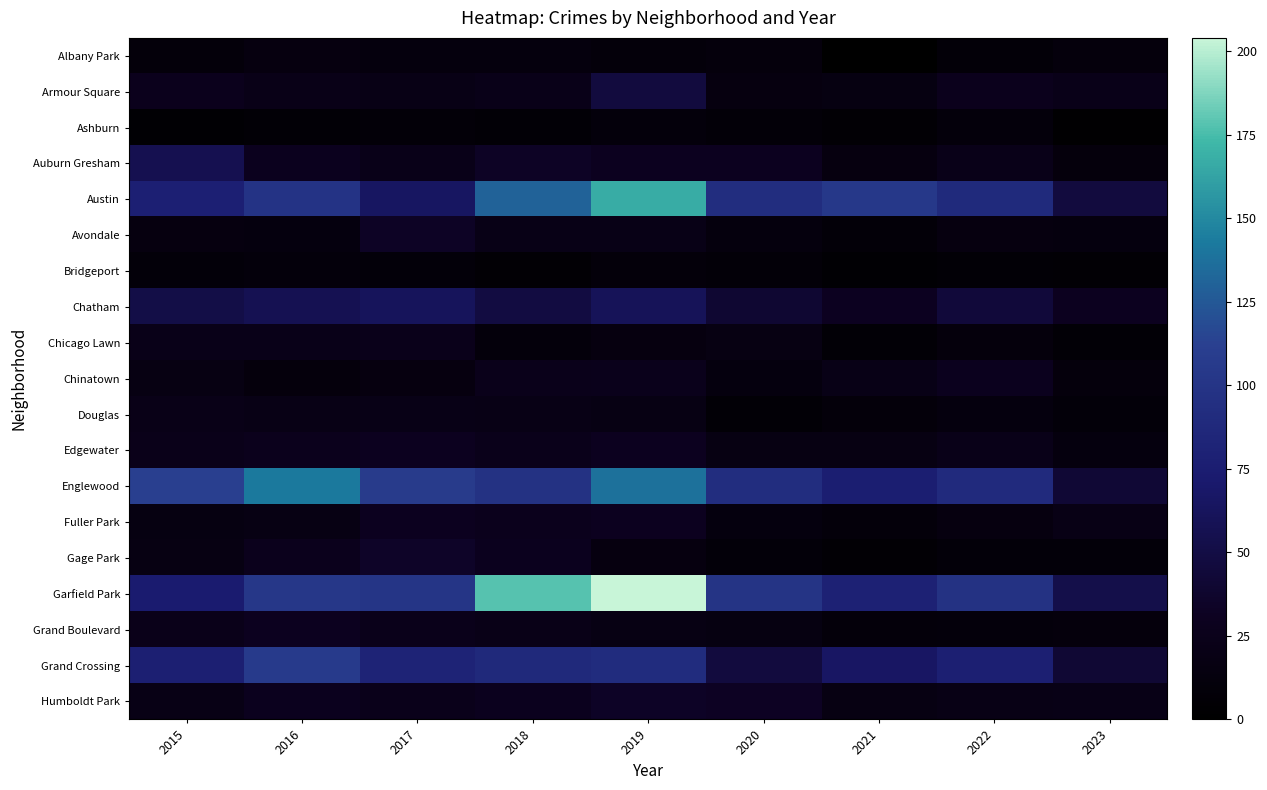

Reading left to right, transcribe all the data shown in this chart.

Albany Park: 2015=10	2016=15	2017=13	2018=13	2019=10	2020=12	2021=1	2022=8	2023=12
Armour Square: 2015=27	2016=22	2017=20	2018=23	2019=47	2020=15	2021=16	2022=27	2023=23
Ashburn: 2015=4	2016=7	2017=8	2018=6	2019=11	2020=8	2021=5	2022=11	2023=3
Auburn Gresham: 2015=56	2016=28	2017=23	2018=33	2019=29	2020=30	2021=15	2022=23	2023=12
Austin: 2015=78	2016=99	2017=65	2018=130	2019=167	2020=92	2021=104	2022=89	2023=47
Avondale: 2015=15	2016=14	2017=33	2018=21	2019=21	2020=13	2021=8	2022=15	2023=14
Bridgeport: 2015=9	2016=11	2017=9	2018=5	2019=10	2020=8	2021=4	2022=7	2023=5
Chatham: 2015=51	2016=57	2017=62	2018=48	2019=60	2020=40	2021=31	2022=44	2023=29
Chicago Lawn: 2015=23	2016=23	2017=25	2018=11	2019=15	2020=17	2021=7	2022=12	2023=7
Chinatown: 2015=17	2016=12	2017=15	2018=25	2019=26	2020=14	2021=21	2022=28	2023=12
Douglas: 2015=22	2016=20	2017=21	2018=20	2019=19	2020=6	2021=10	2022=14	2023=9
Edgewater: 2015=24	2016=27	2017=30	2018=25	2019=29	2020=18	2021=18	2022=23	2023=14
Englewood: 2015=111	2016=142	2017=107	2018=98	2019=138	2020=92	2021=76	2022=90	2023=42
Fuller Park: 2015=16	2016=19	2017=29	2018=27	2019=29	2020=14	2021=10	2022=15	2023=20
Gage Park: 2015=17	2016=27	2017=35	2018=28	2019=15	2020=9	2021=5	2022=9	2023=9
Garfield Park: 2015=73	2016=103	2017=101	2018=178	2019=204	2020=100	2021=79	2022=98	2023=53
Grand Boulevard: 2015=24	2016=29	2017=25	2018=22	2019=19	2020=16	2021=10	2022=11	2023=12
Grand Crossing: 2015=77	2016=106	2017=82	2018=88	2019=91	2020=47	2021=66	2022=77	2023=41
Humboldt Park: 2015=20	2016=28	2017=25	2018=28	2019=34	2020=32	2021=18	2022=20	2023=21